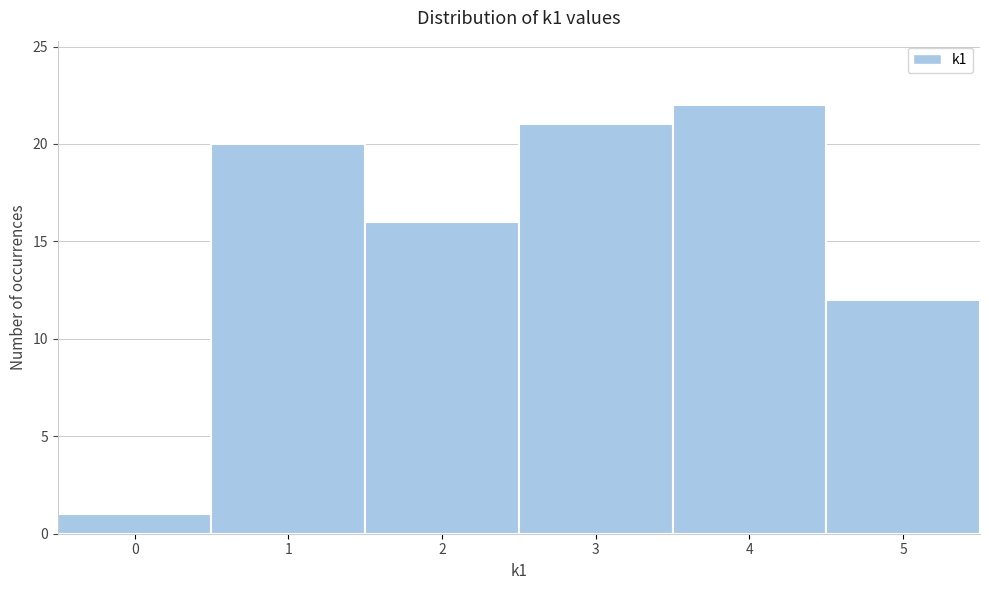

Over which range of the x-axis is the bar tallest?

3.5 to 4.5